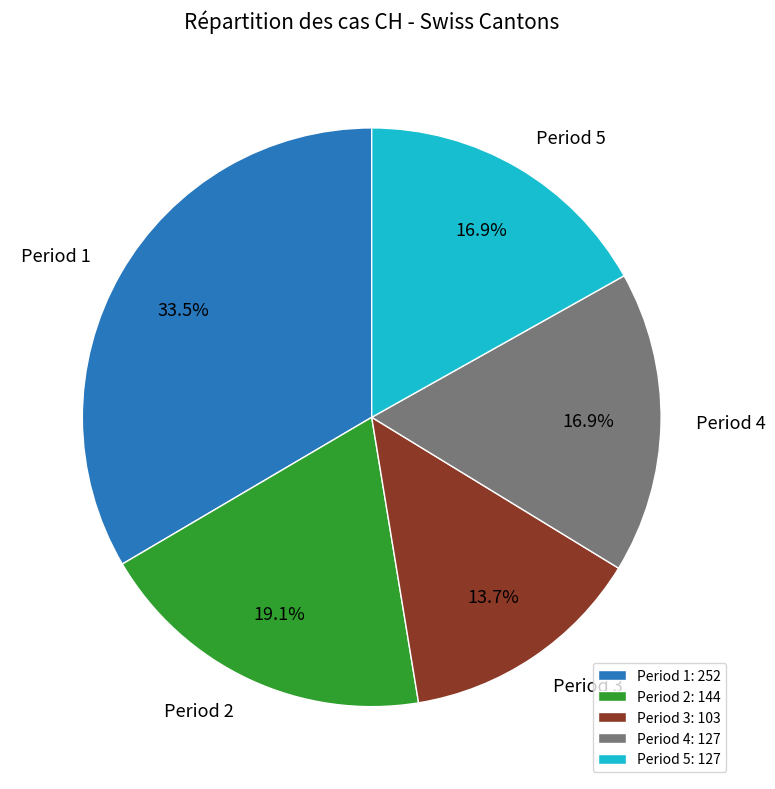

Is there any slice that represents more than half of the pie?

No